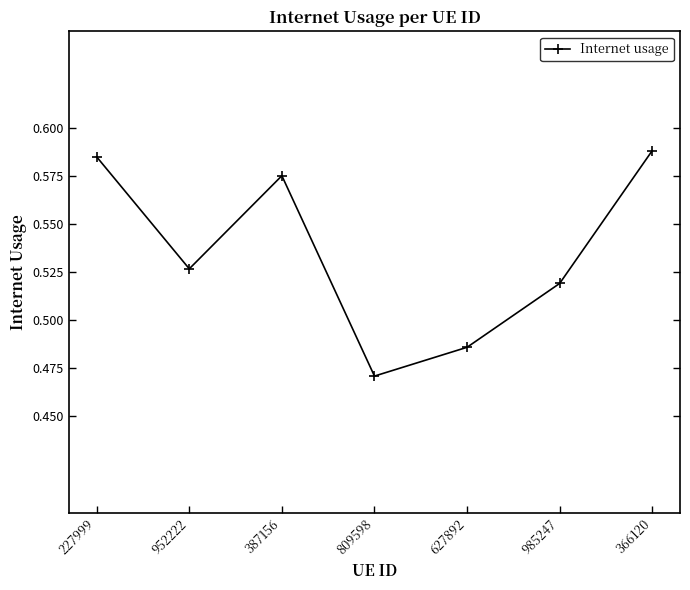

Count the number of categories in the chart.

7